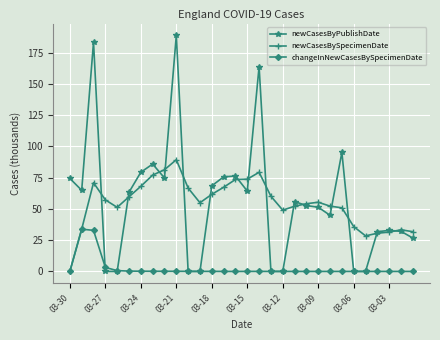

At how many categories does at least one series exceed 6?

30